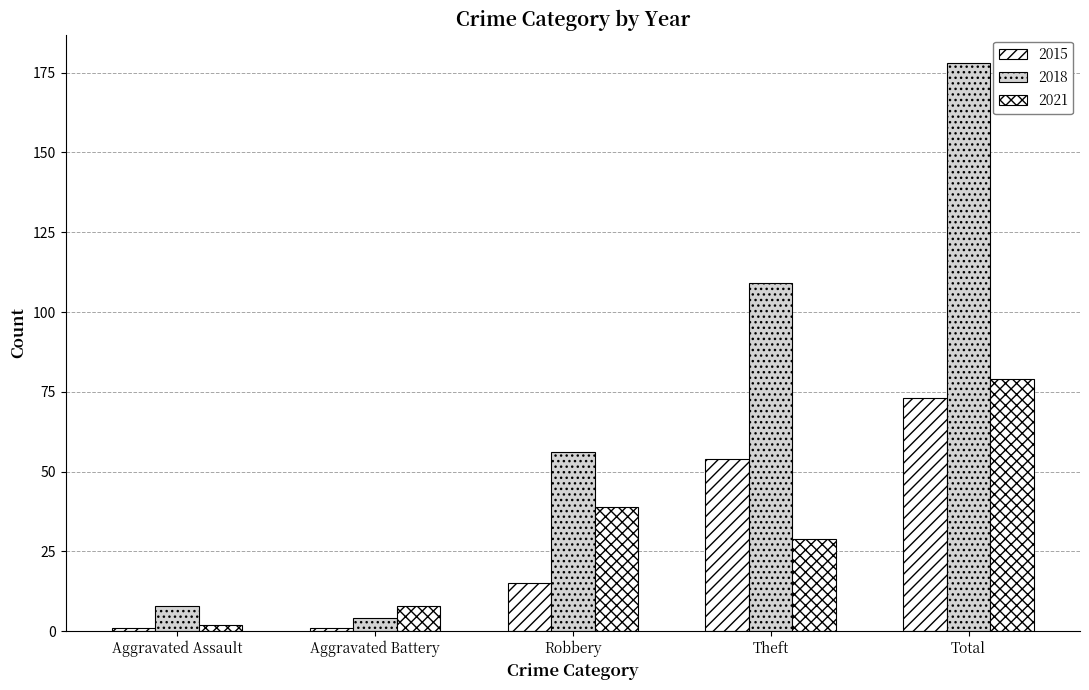

At which category does the chart reach its peak across all series?

Total